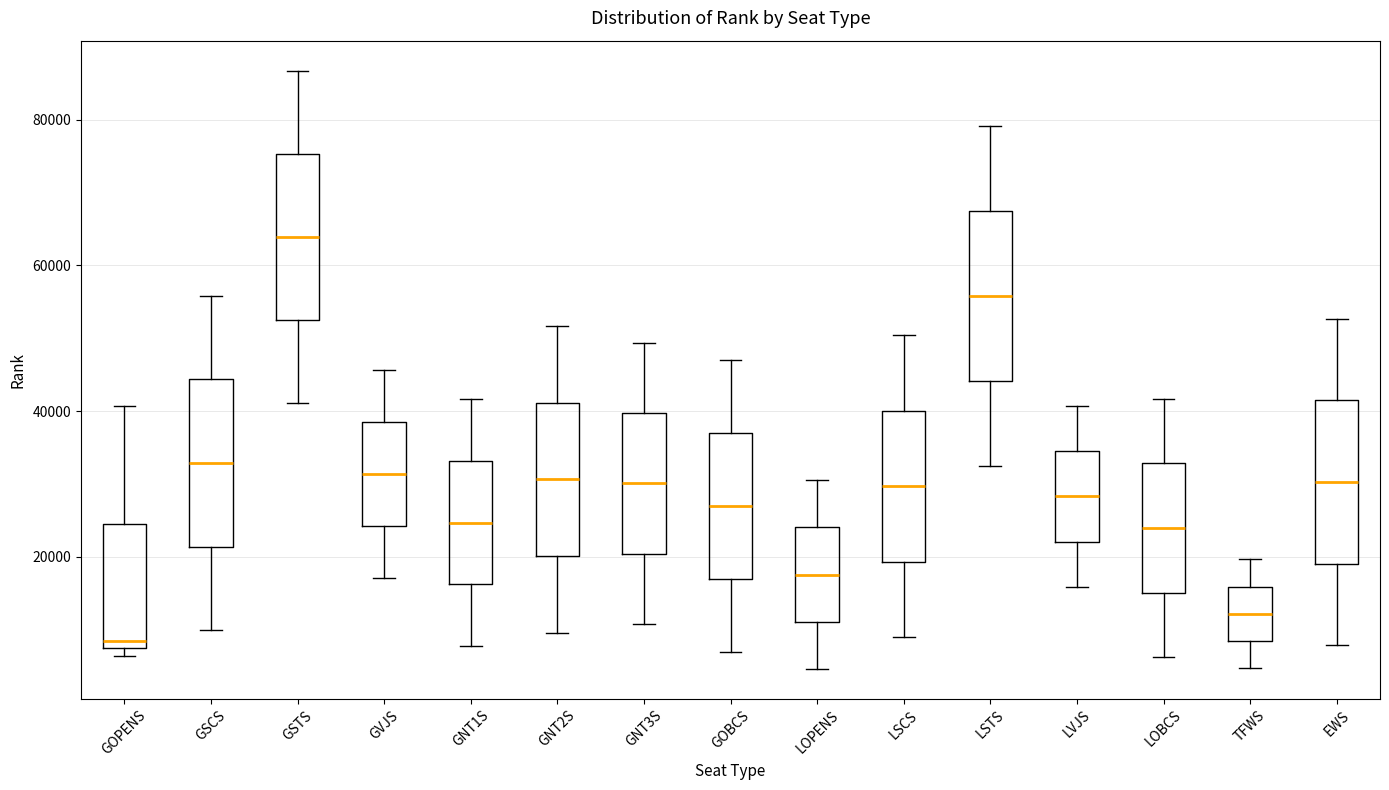

Where does the median line of the box for GNT1S sit on the y-axis? The values are not printed on the chart, so give them approximately, as read against the axis.

24000